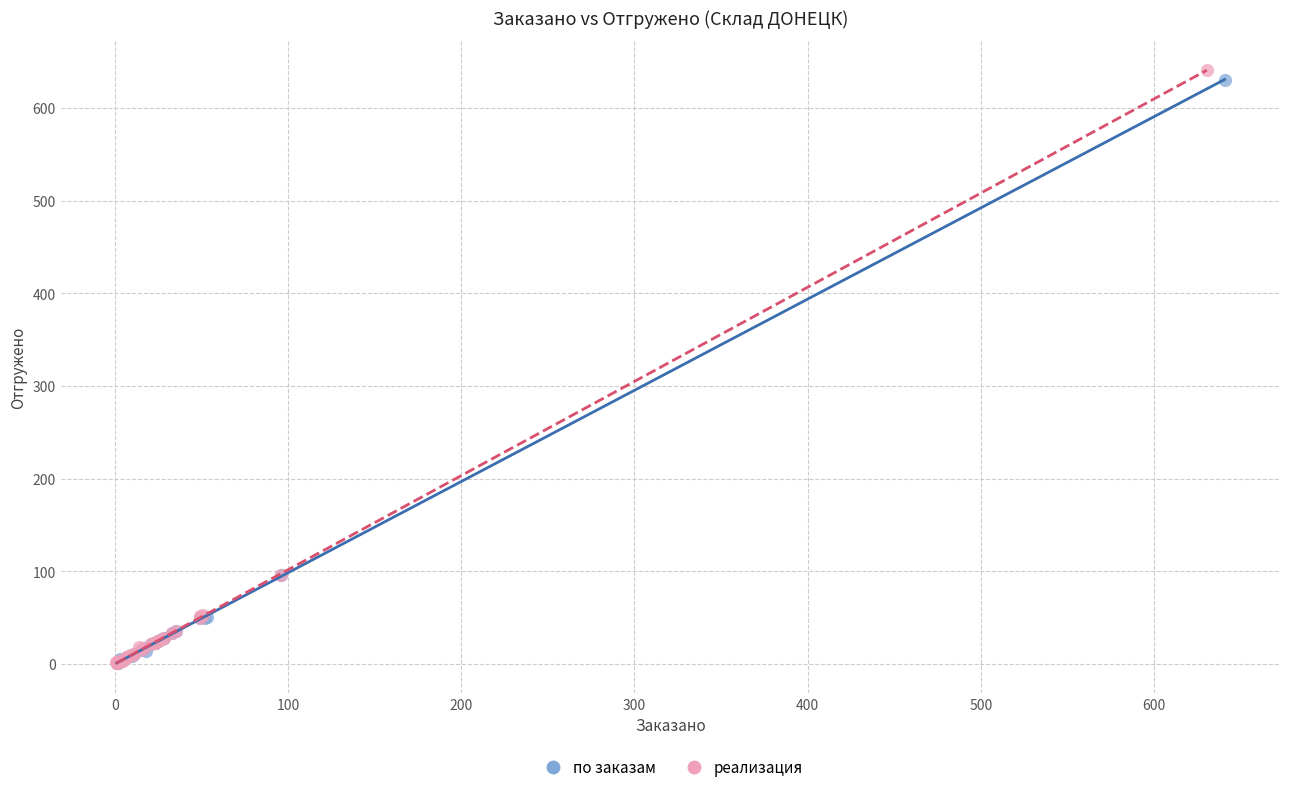

Which series has the largest Y range (max minus min)?

реализация